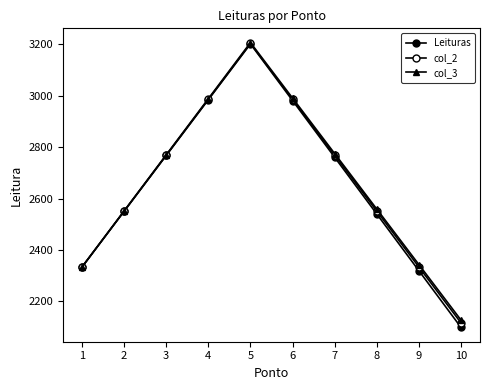

How many lines are shown in the chart?

3